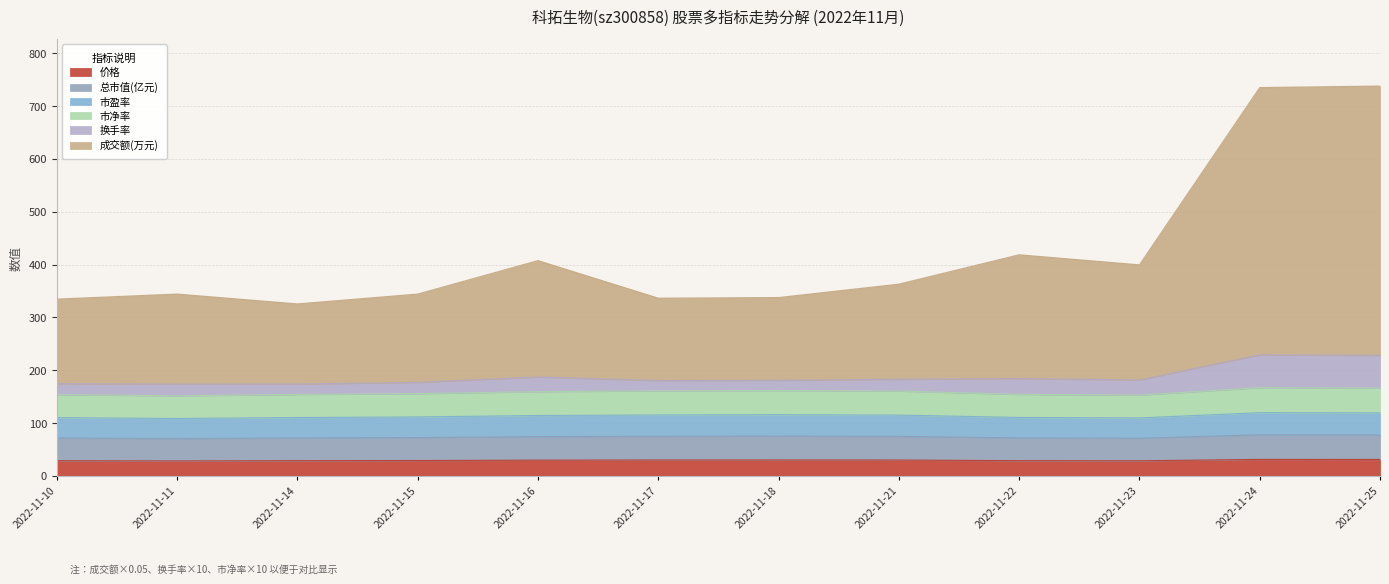

List the labels in order of 总市值(亿元) value, largest first.

2022-11-24, 2022-11-25, 2022-11-18, 2022-11-17, 2022-11-21, 2022-11-16, 2022-11-15, 2022-11-22, 2022-11-14, 2022-11-10, 2022-11-23, 2022-11-11